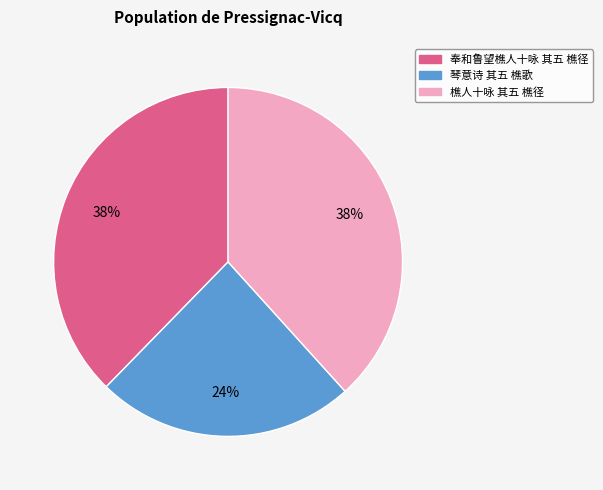

To the nearest percent, what is the difference between the largest and smallest slice percentages?

14%